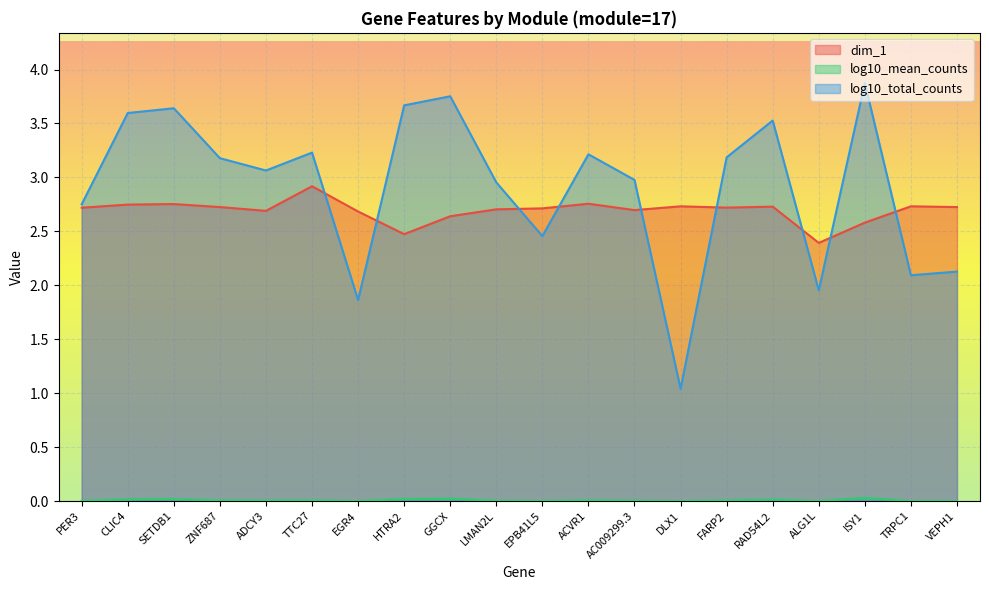

How many categories are shown in the chart?

20